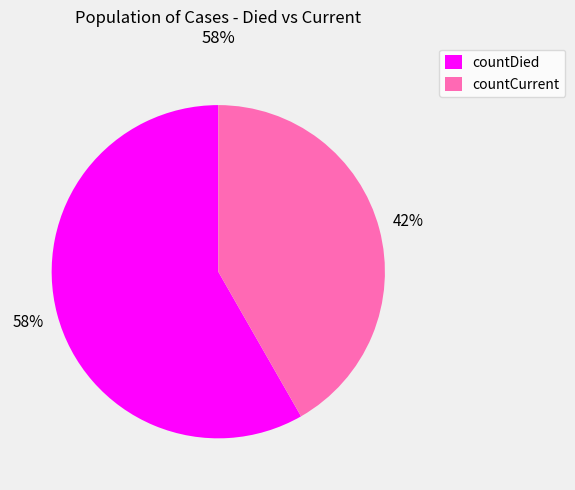

Does any single category account for the majority?

Yes